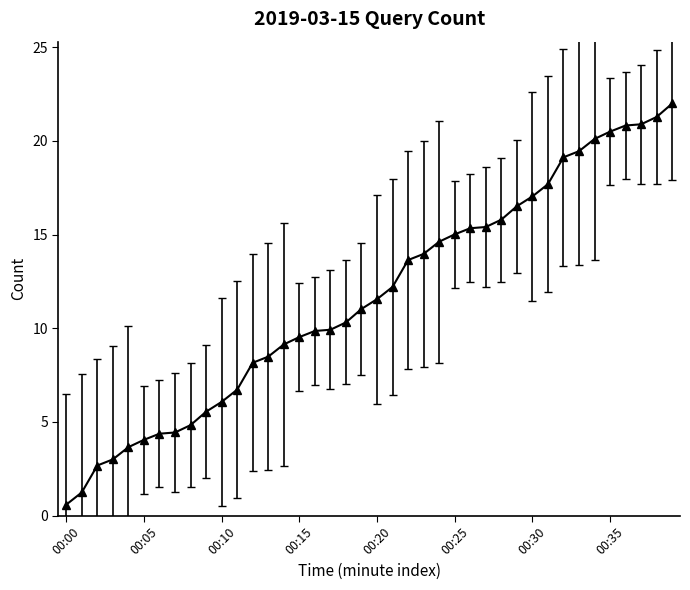

What is the minimum value shown in the chart?

0.6